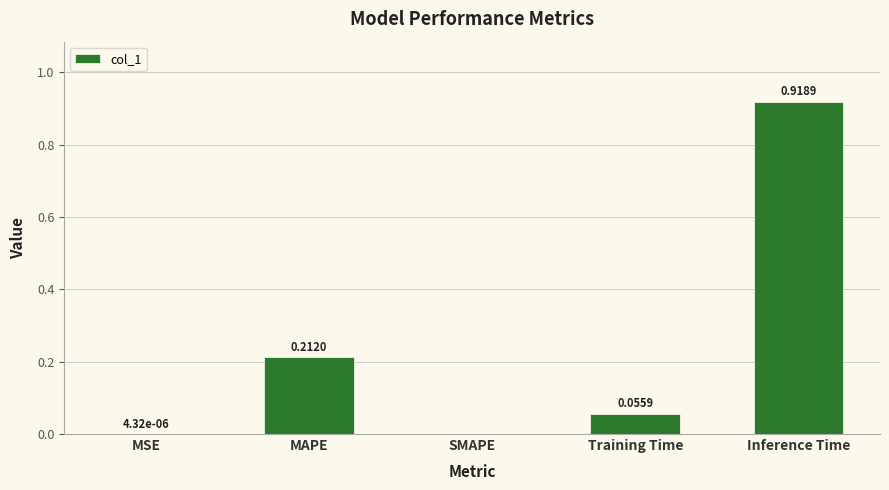

Which category has the highest value across all series?

Inference Time